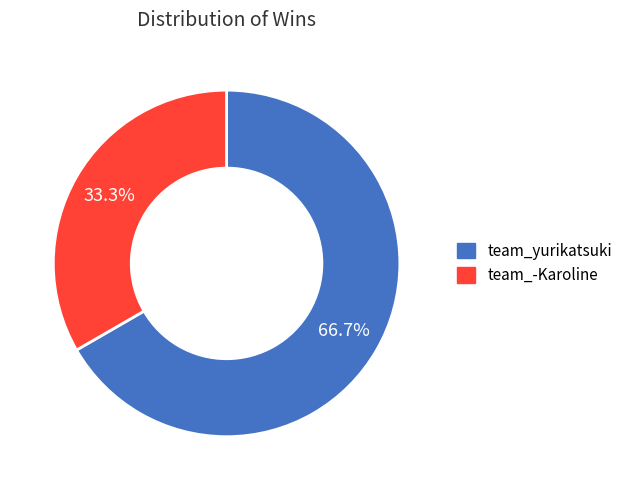

To the nearest percent, what is the difference between the largest and smallest slice percentages?

33%